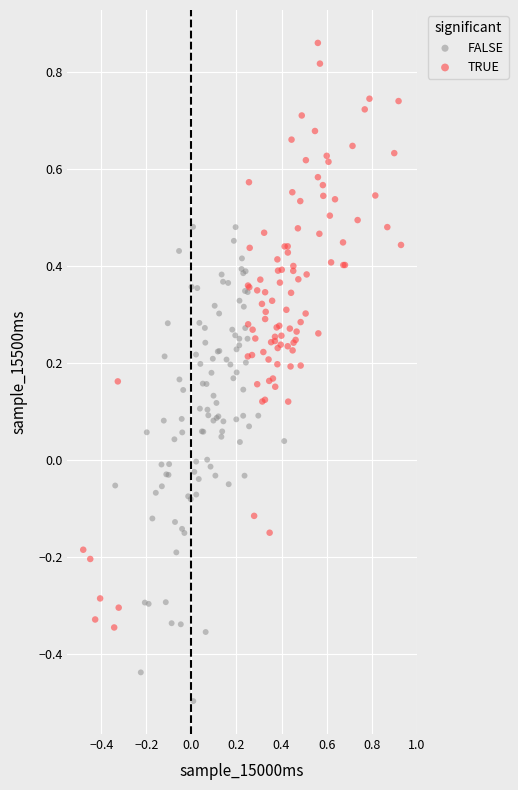

Which series reaches the maximum Y coordinate?

TRUE